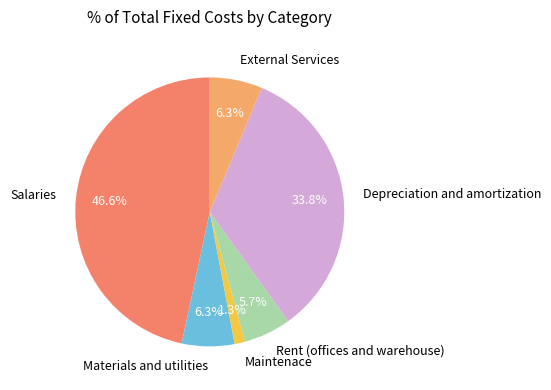

To the nearest percent, what percentage of the pie is External Services?

6%